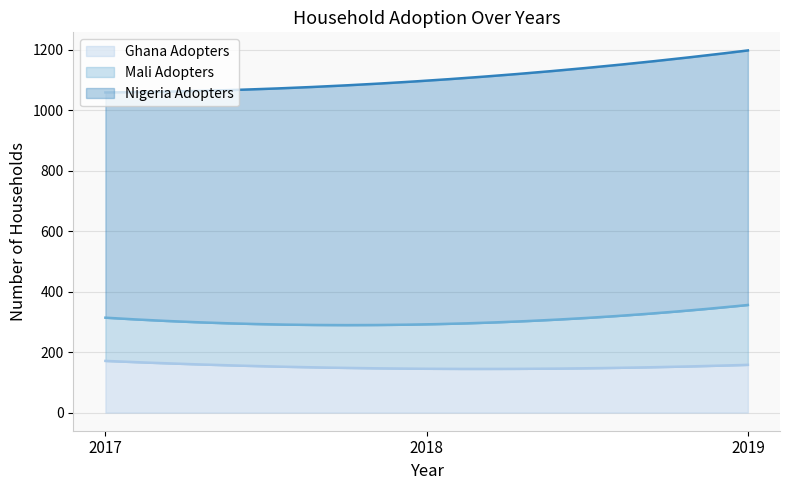

What is the total value across all series at 2019?

1198